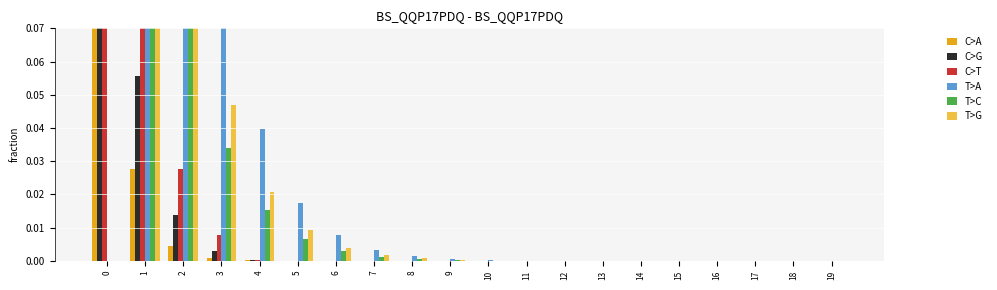

How many data points in C>T are above 0?

5